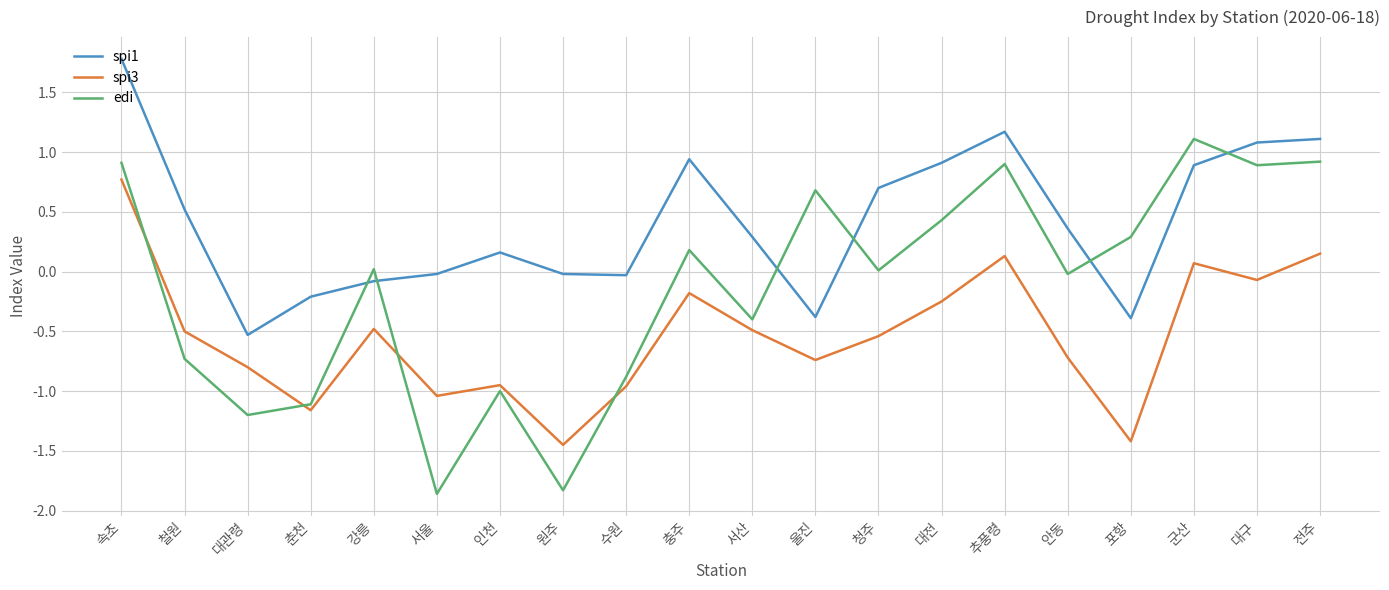

At which category does edi reach its first local peak?

강릉